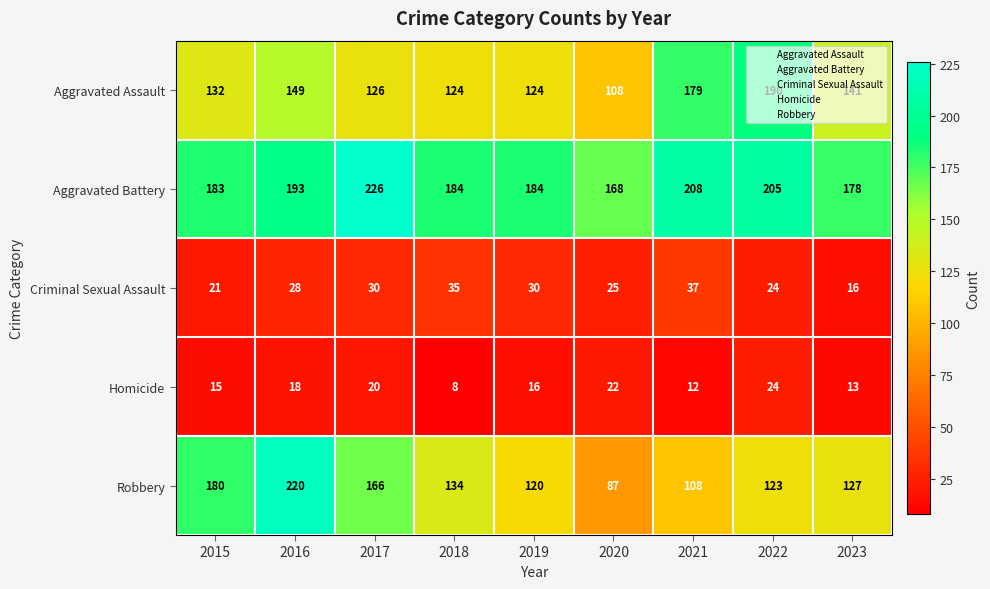

List the series in order of their peak value, highest first.

Aggravated Battery, Robbery, Aggravated Assault, Criminal Sexual Assault, Homicide